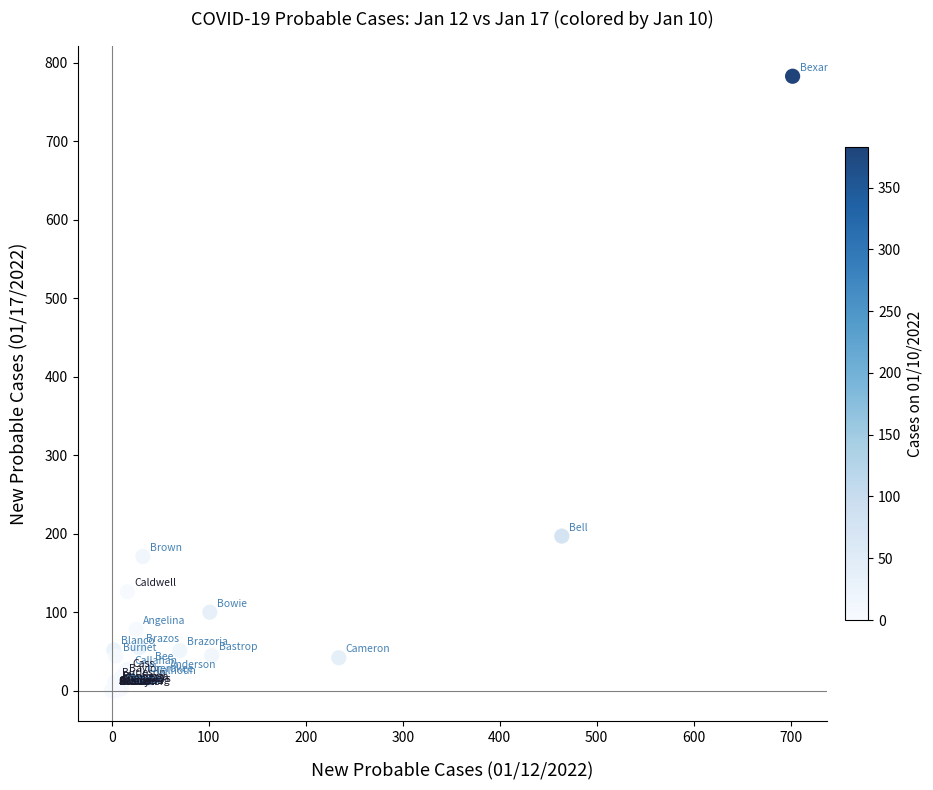

What Y value in the scatter plot is closest to 391?

197